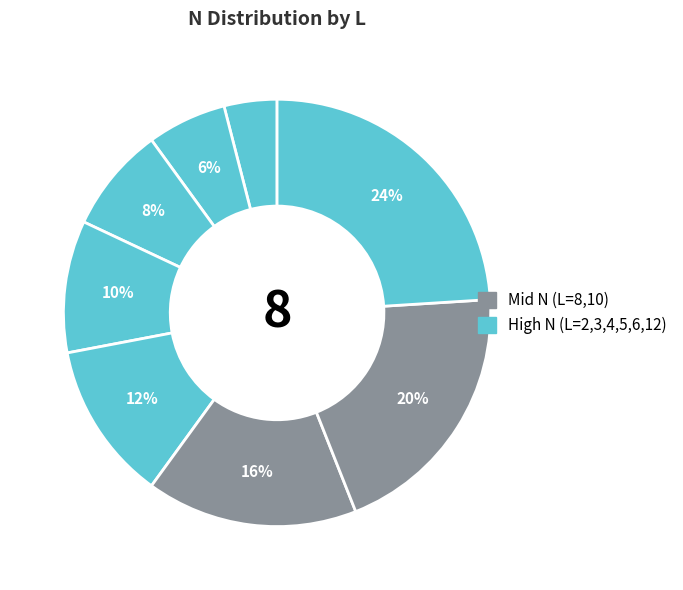

How many segments does this pie chart have?

8